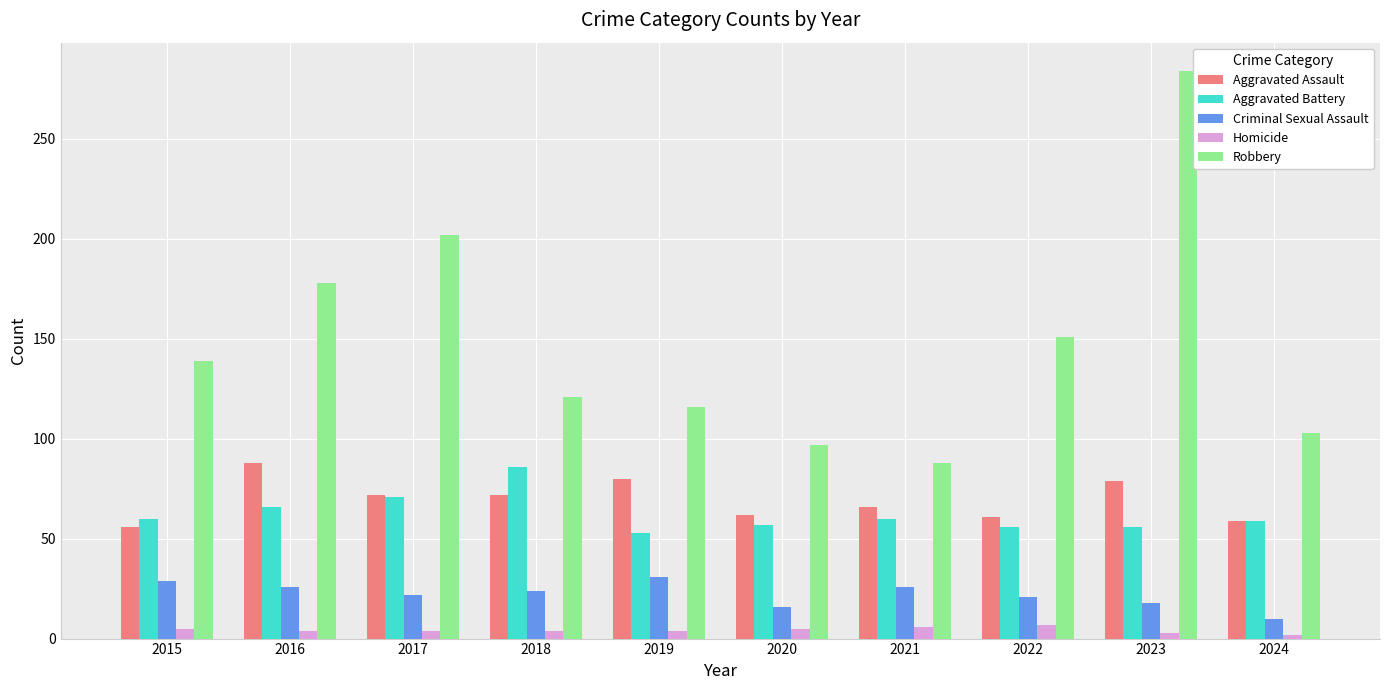

Is the value of Criminal Sexual Assault at 2023 greater than the value of Aggravated Battery at 2024?

No